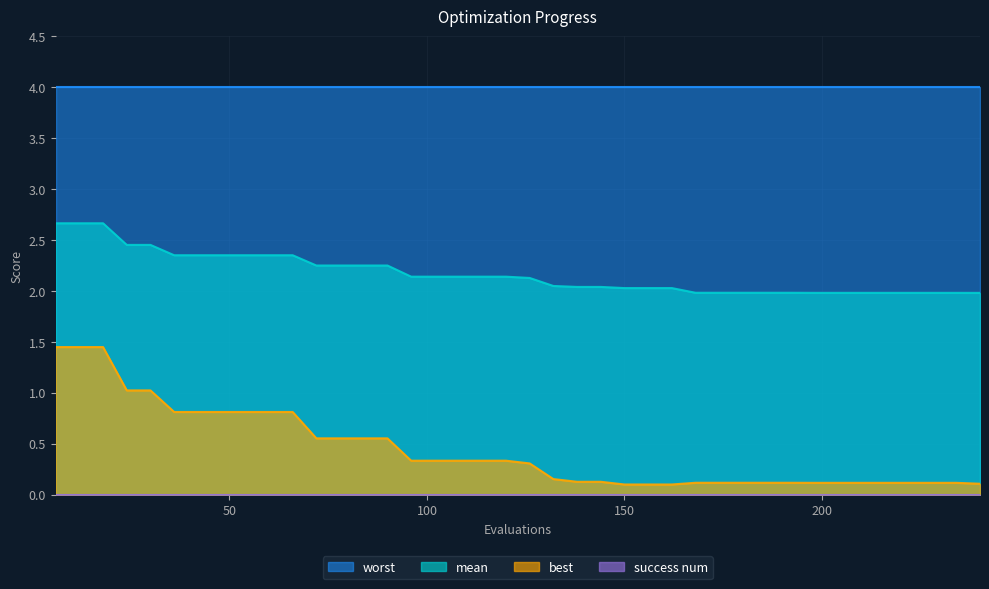

Which series changed the most between 156 and 228?

mean